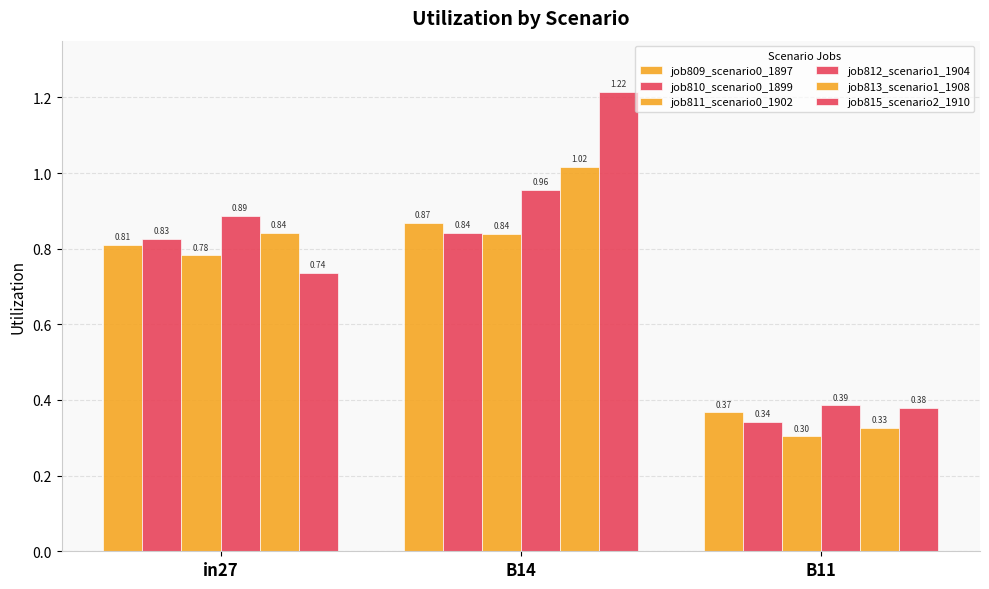

Are the bars horizontal?

No